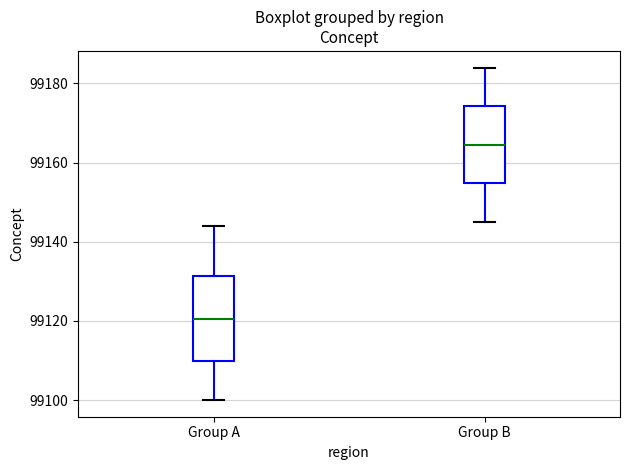

Reading left to right, read every box against the y-axis: the position of its median line, the range the box covers, and the ends of its whiskers. The values are not printed on the chart, so give them approximately, as read against the axis.

Group A: median 99120, box 99110 to 99132, whiskers 99100 to 99144
Group B: median 99164, box 99154 to 99174, whiskers 99146 to 99184